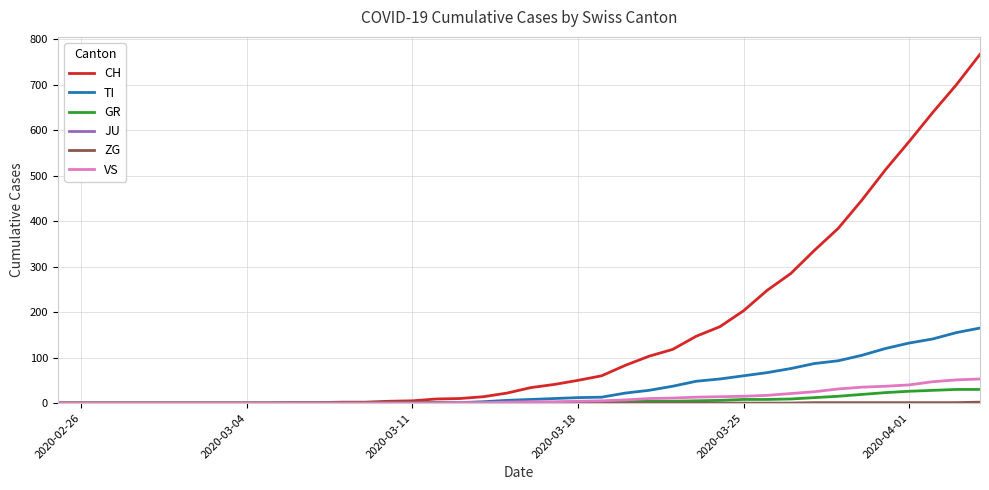

Which series has the widest spread of values?

CH